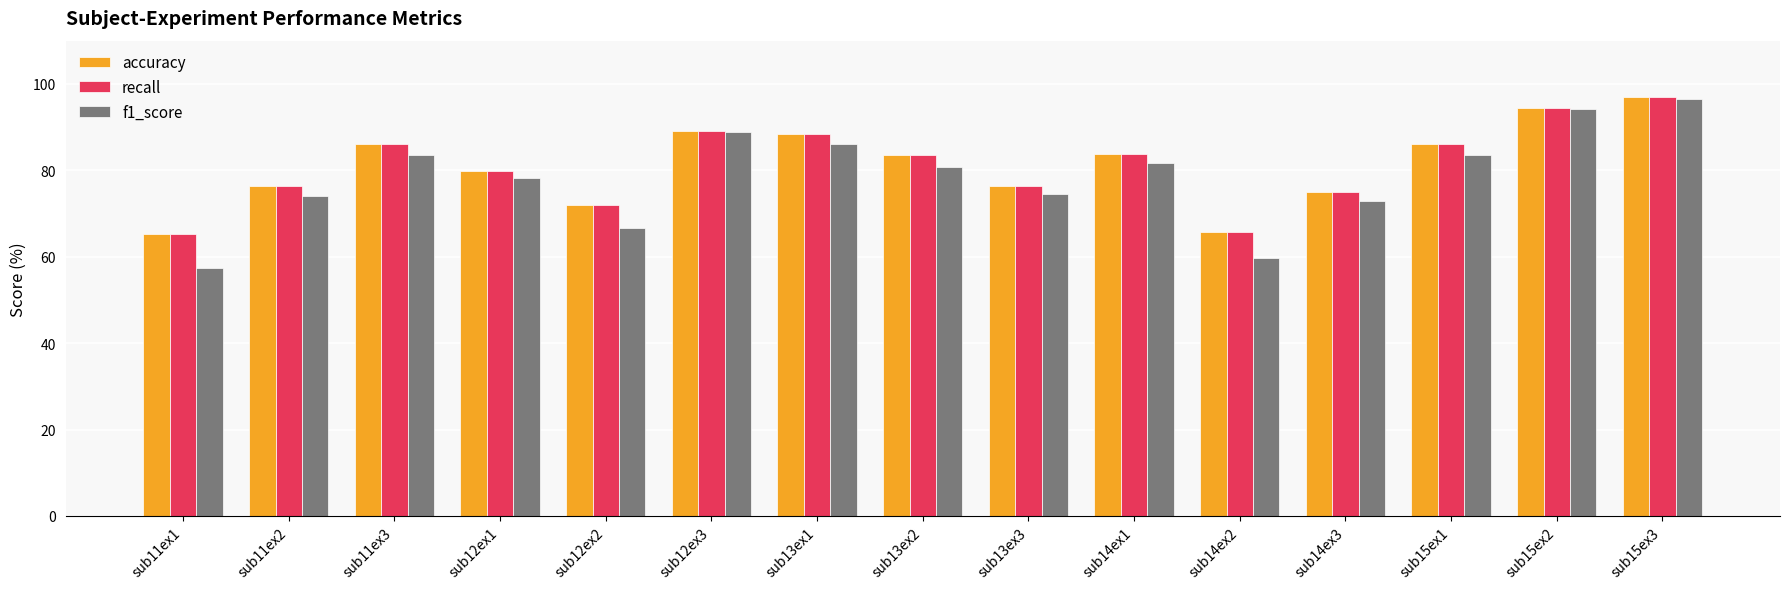

How many groups of bars are there?

15